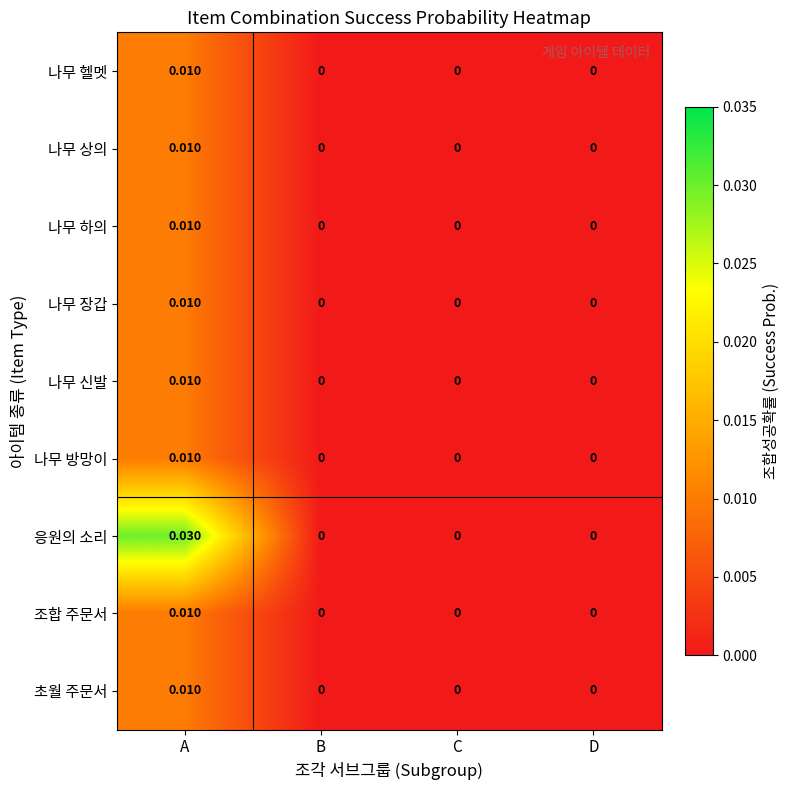

Which series has the largest range (max minus min)?

응원의 소리